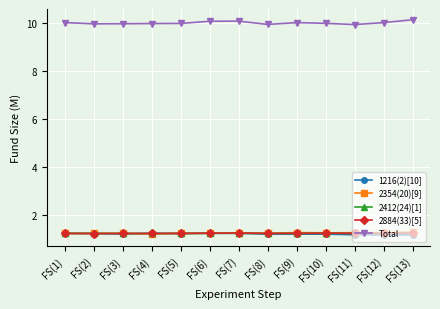

How many 2884(33)[5] values are between 1 and 2?

13